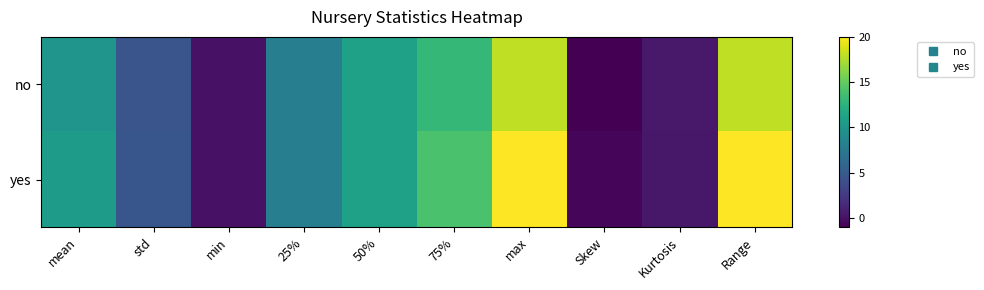

Which has a higher value, max or 50%?

max